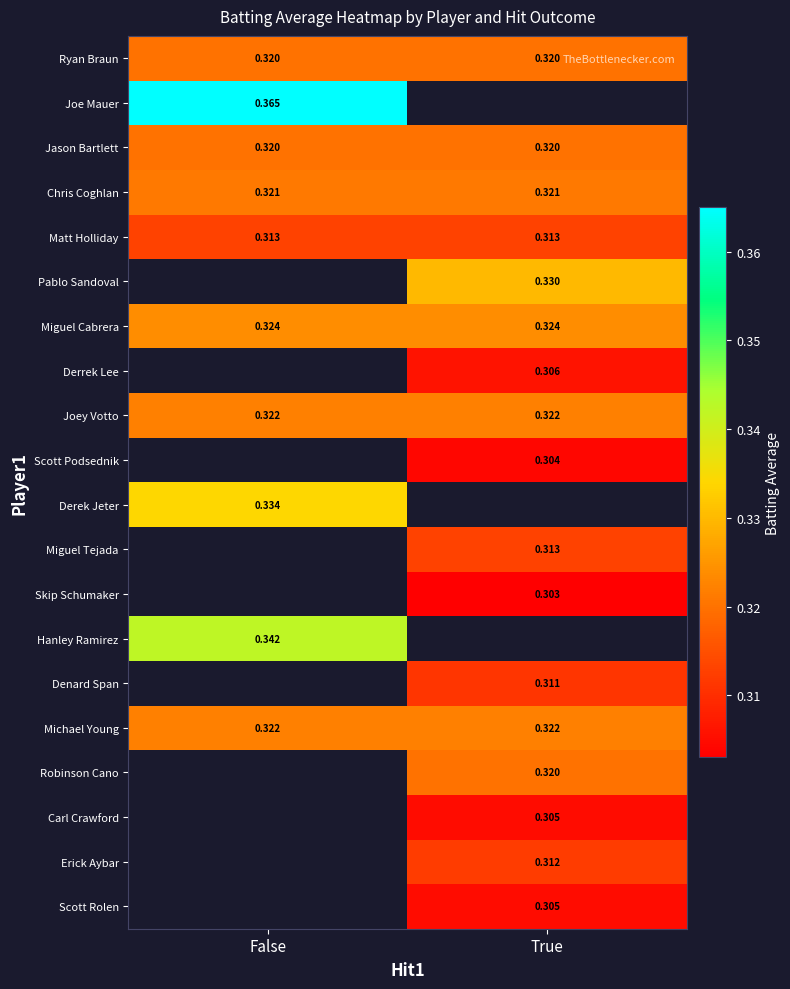

Read the Ryan Braun value at False.

0.3